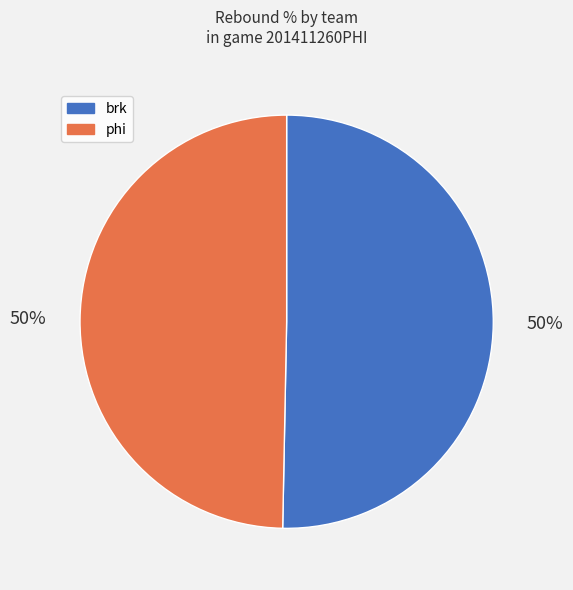

To the nearest percent, what portion does phi represent?

50%